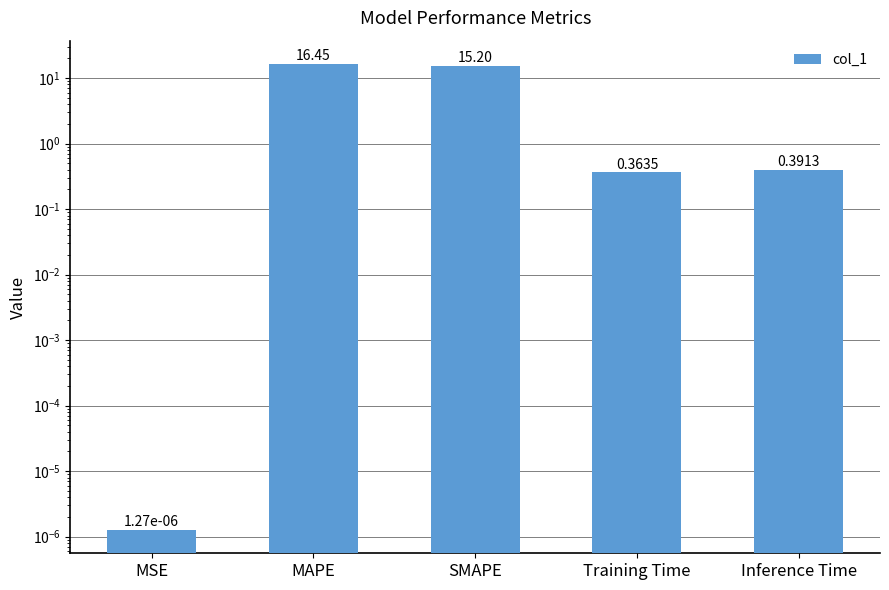

The value at SMAPE is 20.0. True or false?

False